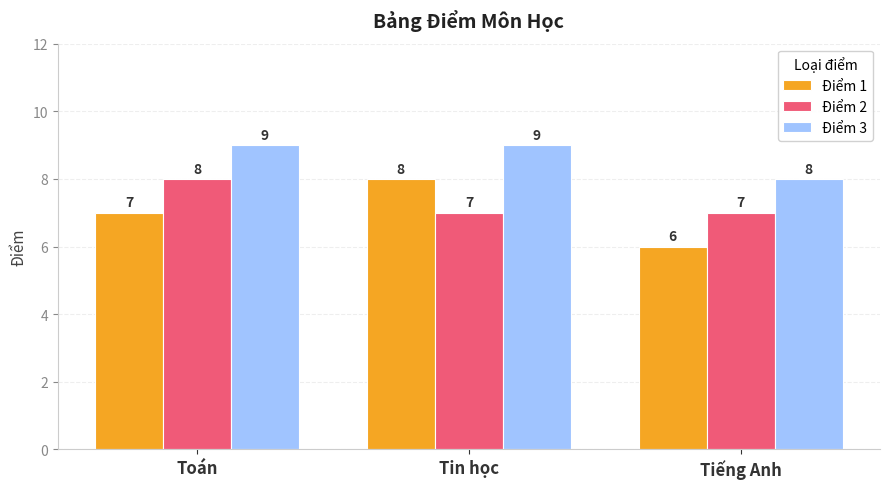

Is it true that Điểm 2 equals 12 at Tin học?

False